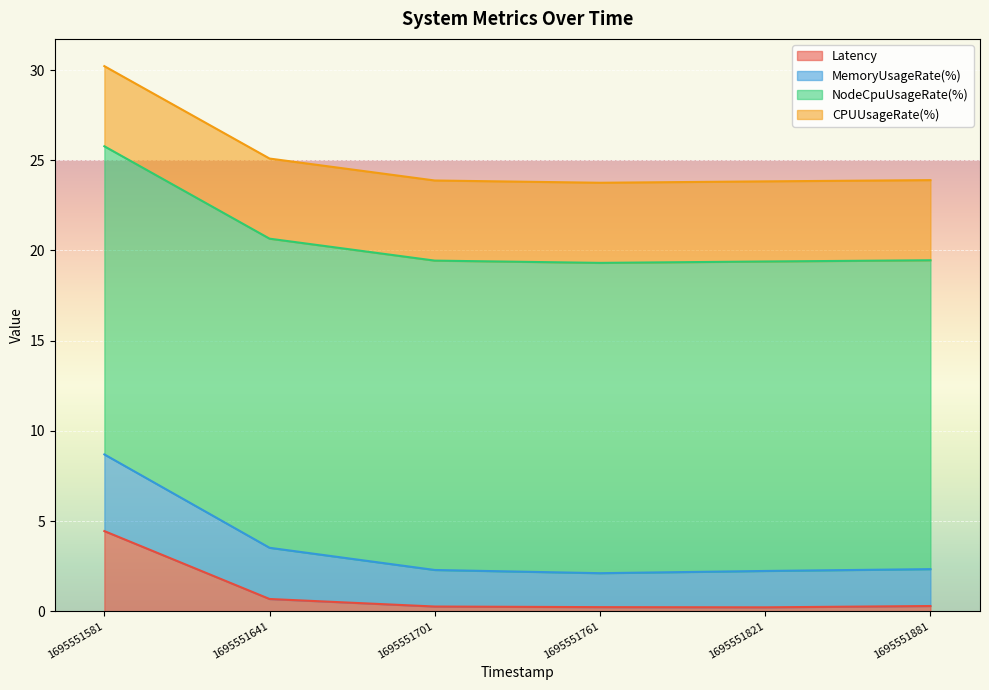

What is the average value of the MemoryUsageRate(%) series?

3.5